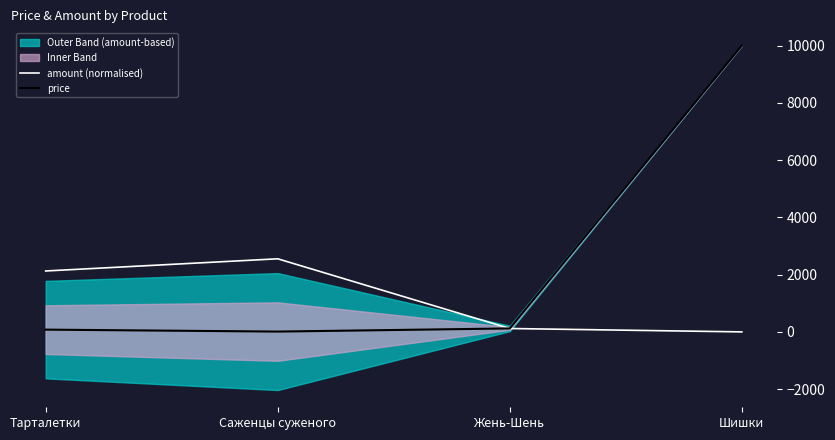

What is the total value across all series at Саженцы суженого?

2563.5